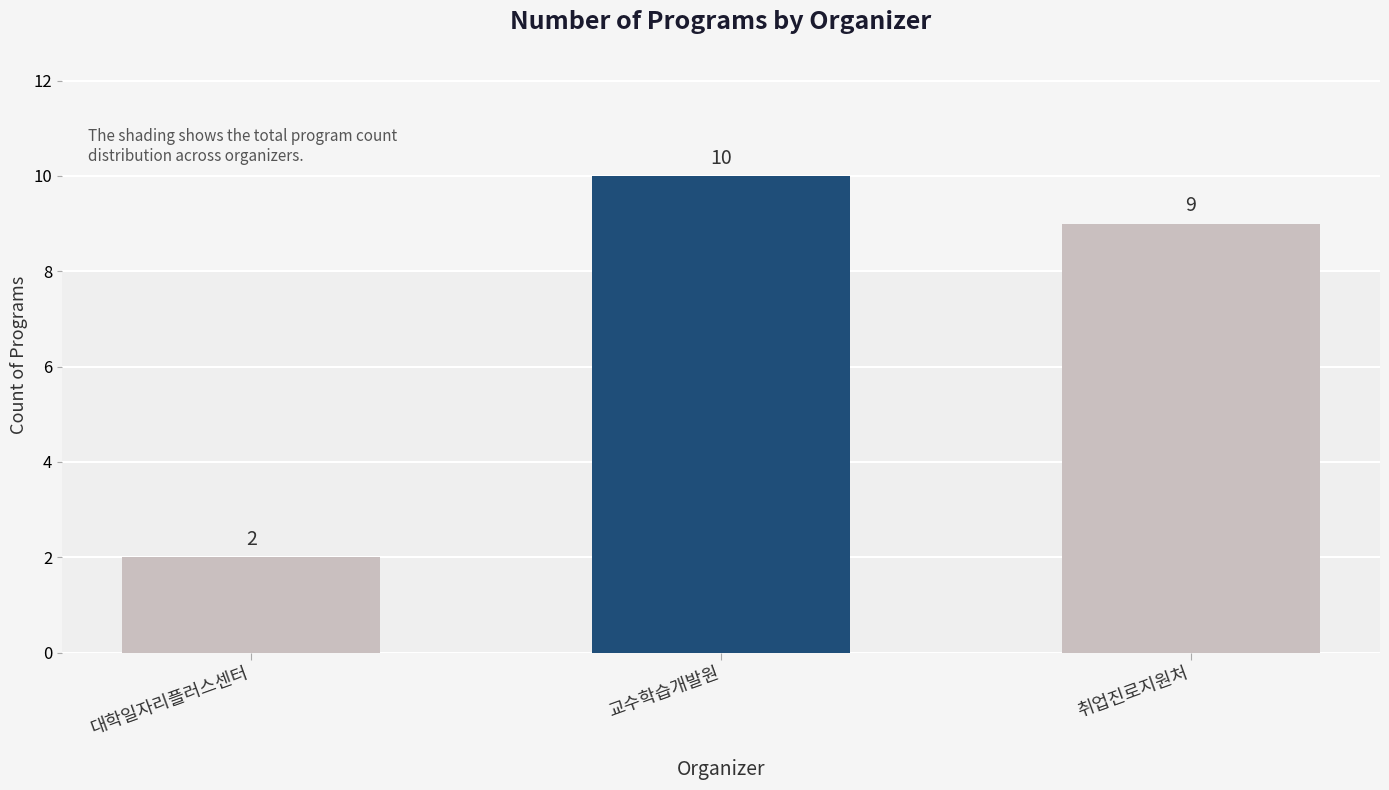

The chart shows a value of 3 at 대학일자리플러스센터. True or false?

False